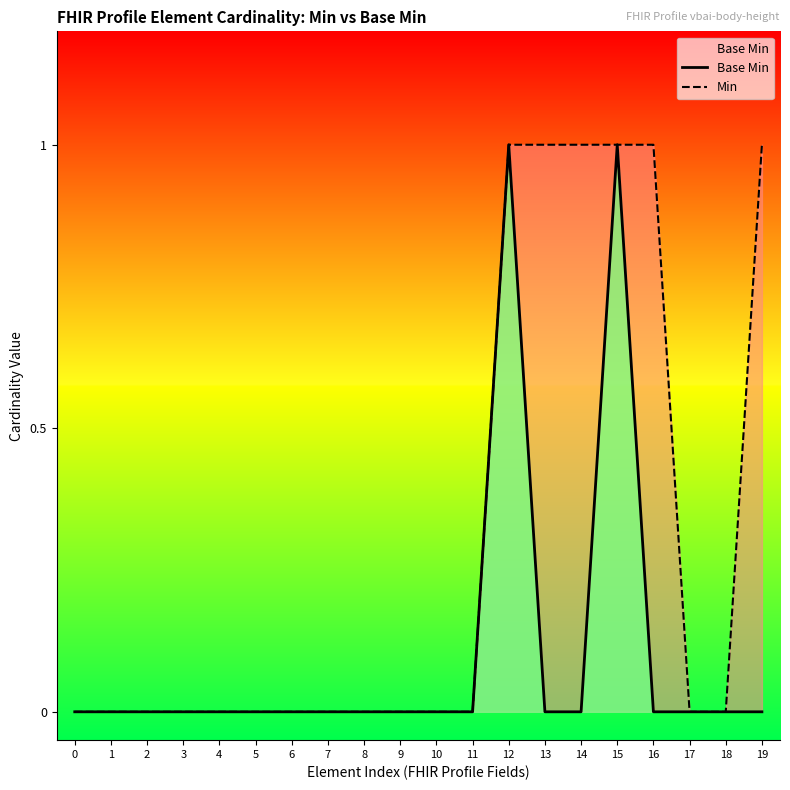

What is the difference between the maximum and minimum values in the Min series?

1